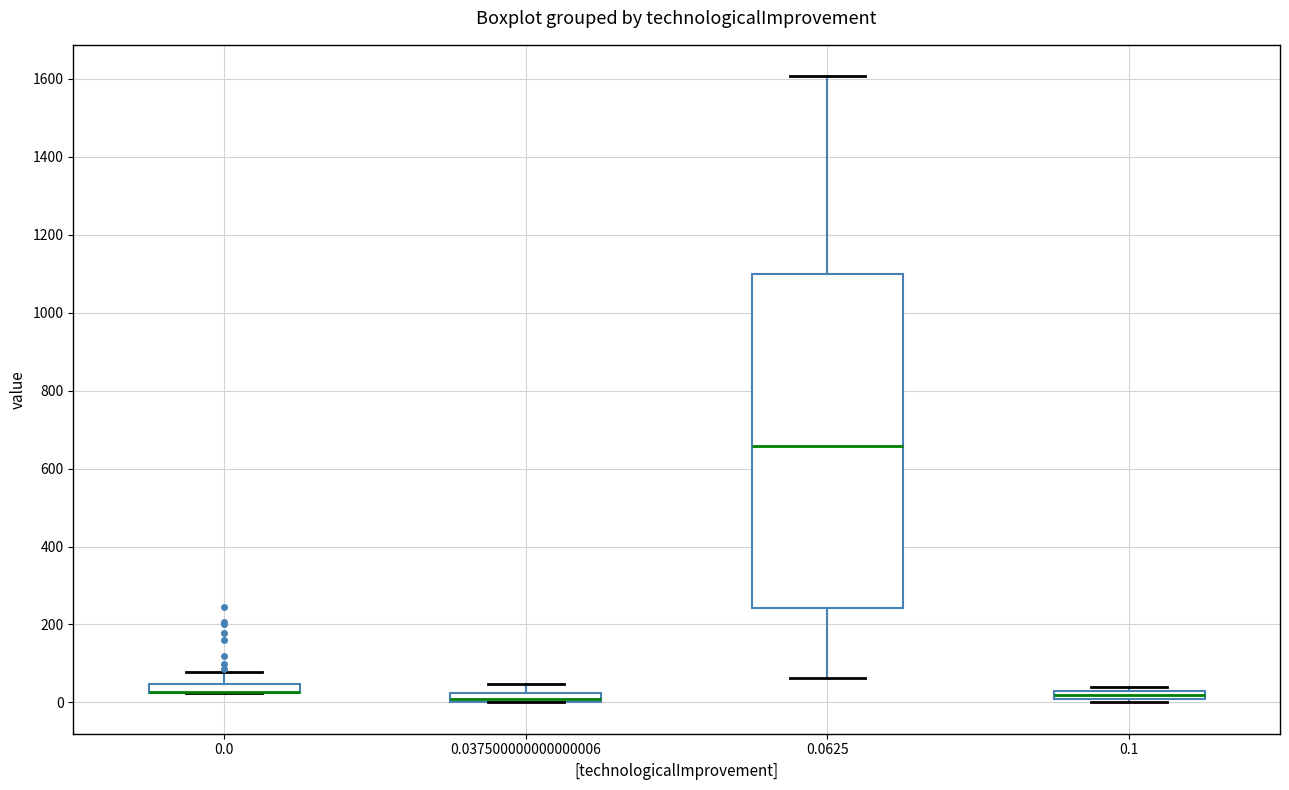

Where does the upper whisker of the box at x = 0.0 end on the y-axis? The values are not printed on the chart, so give them approximately, as read against the axis.

80